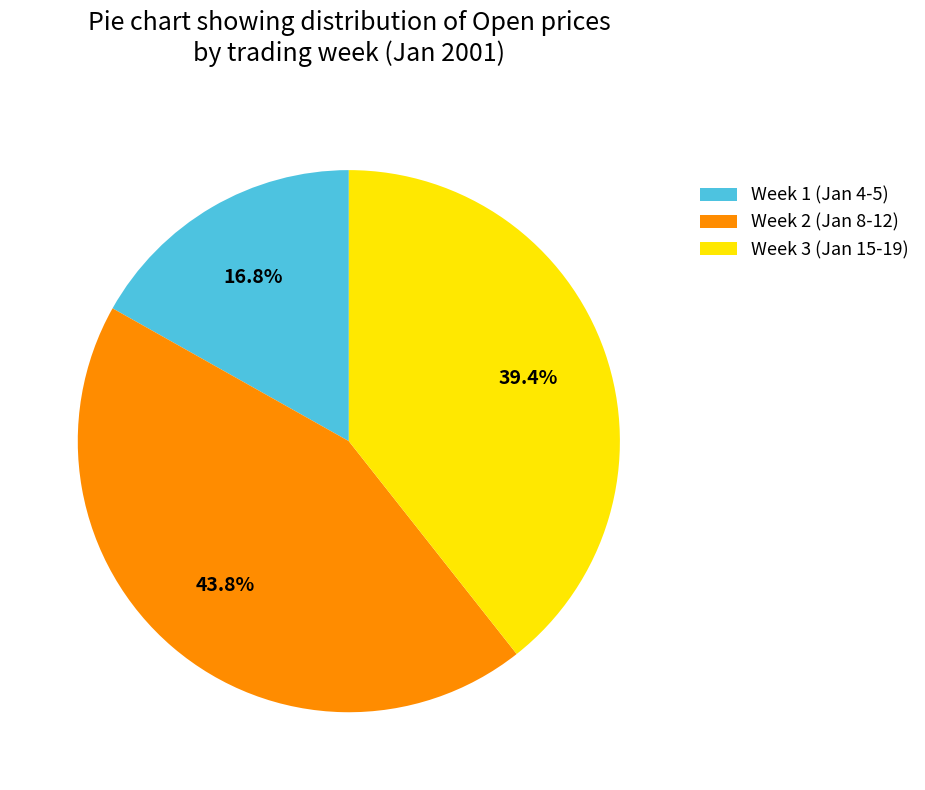

How much of the chart is everything except Week 2 (Jan 8-12)?

56.2%